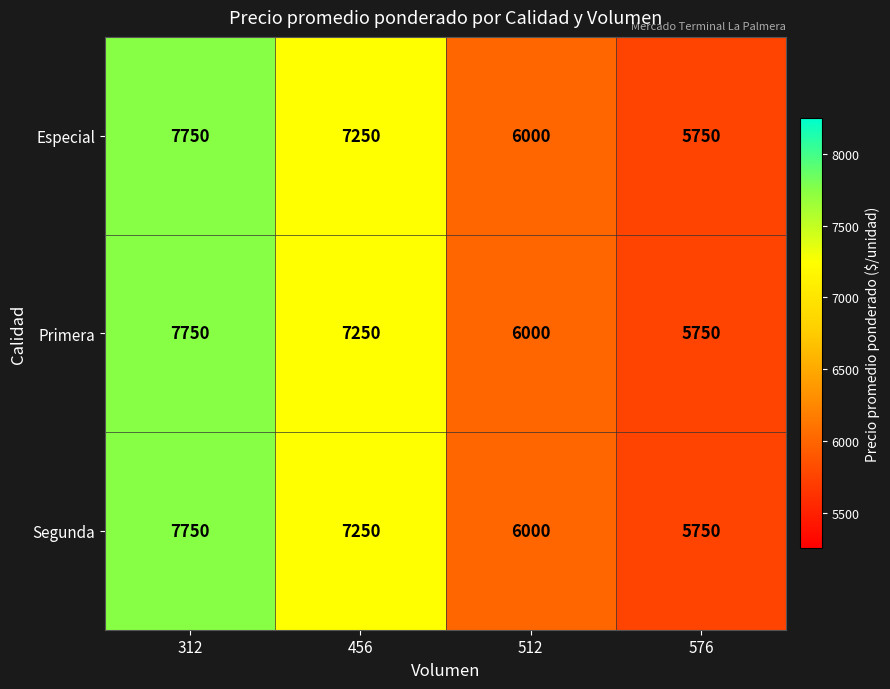

The Segunda series shows 4019 at 576. True or false?

False